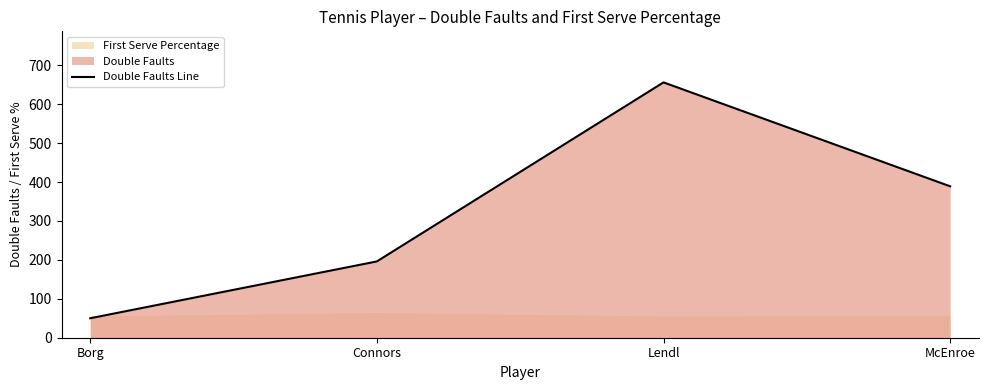

What position from the right is Borg?

4